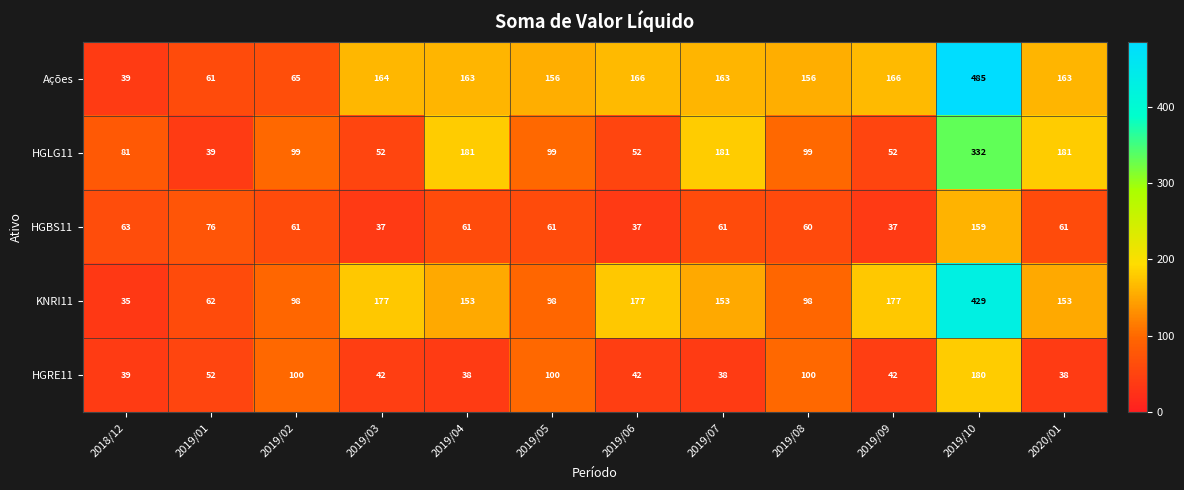

What is the spread (max minus min) of values at 2019/07?

143